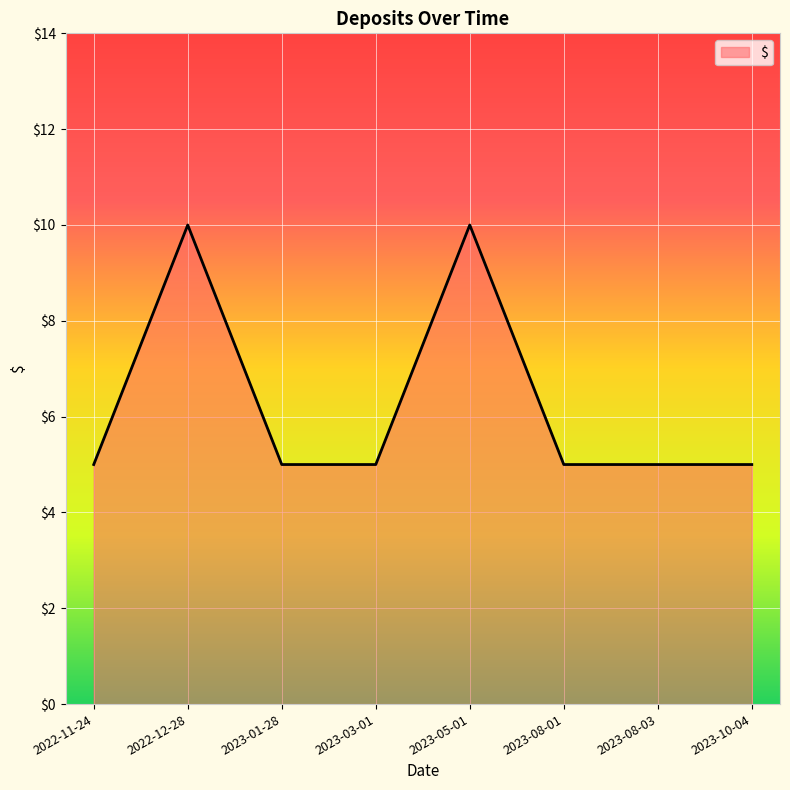

What position from the right is 2023-05-01?

4